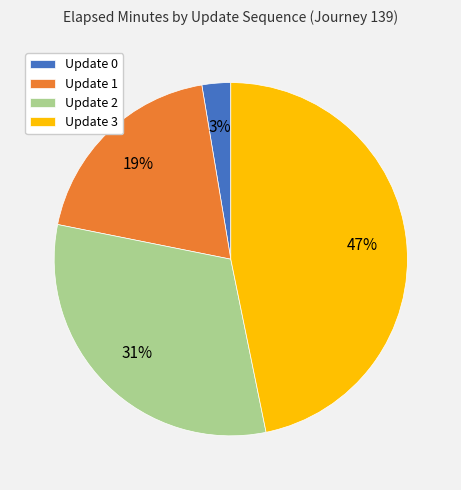

To the nearest percent, what portion does Update 3 represent?

47%